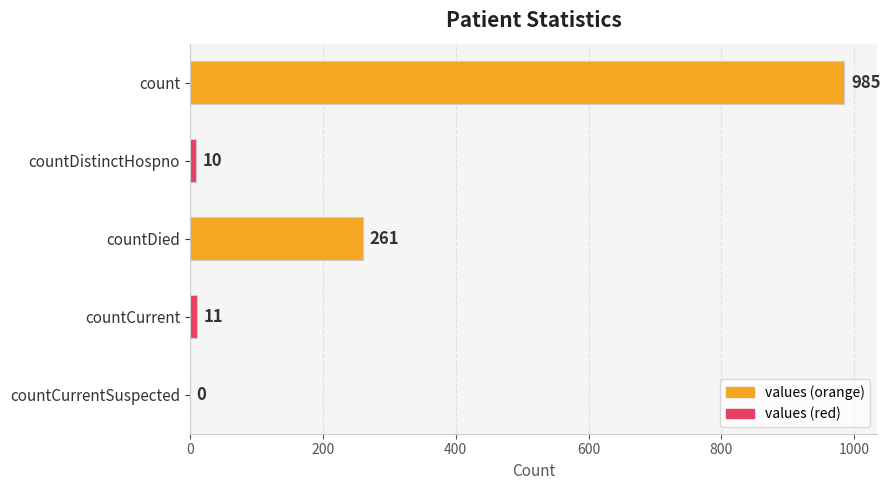

What is the sum of the values at countDistinctHospno and countCurrent?

21